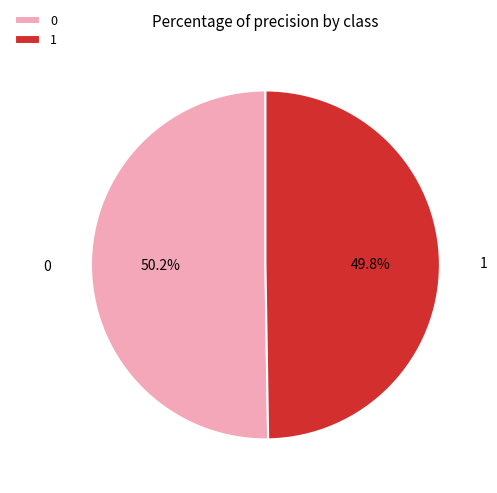

Approximately how many times larger is the value at 1 compared to 0?

1.0